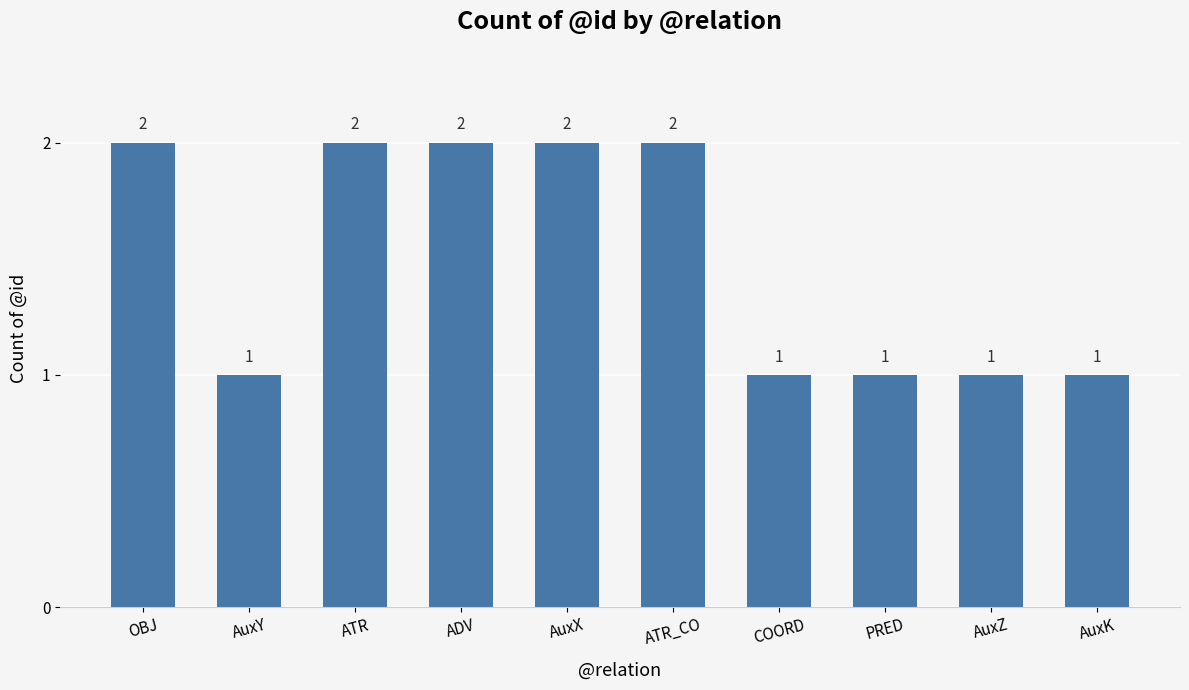

Is it true that the value at ATR is 2?

True